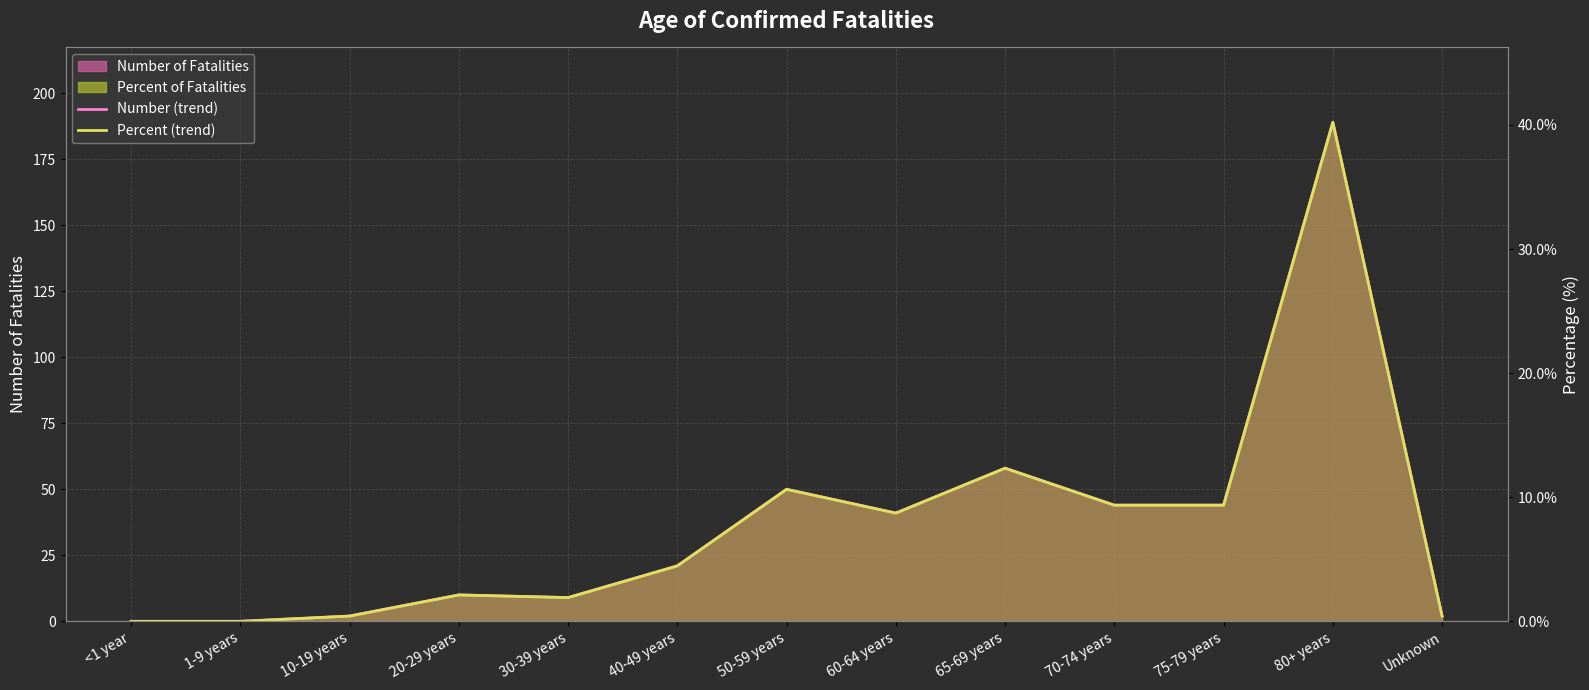

How many lines are shown in the chart?

2